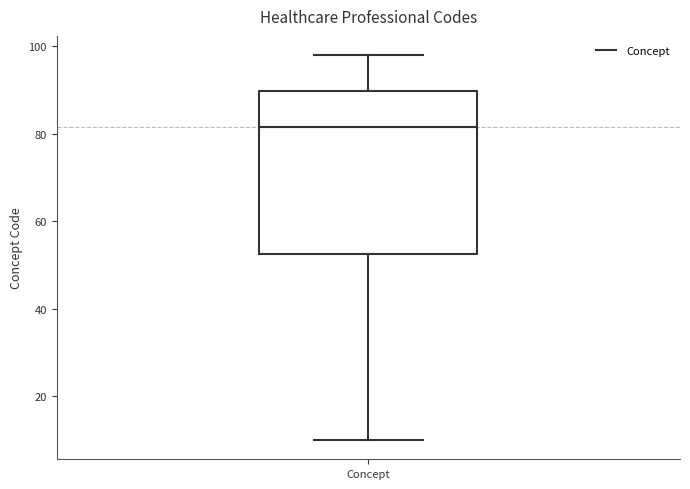

Read this box plot against the y-axis: the position of the median line, the range covered by the box, and the ends of both whiskers. The values are not printed on the chart, so give them approximately, as read against the axis.

median 82, box 52 to 90, whiskers 10 to 98